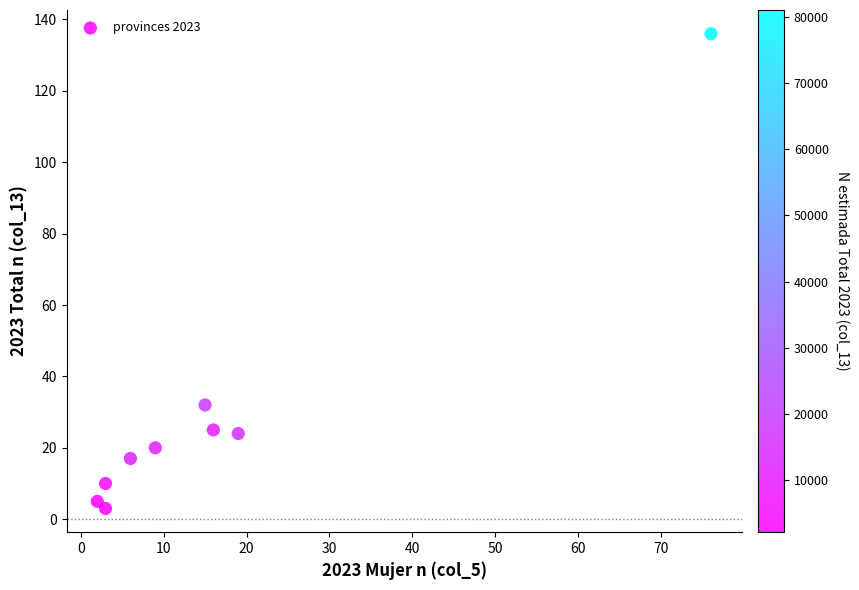

What Y value in the scatter plot is closest to 69?

32